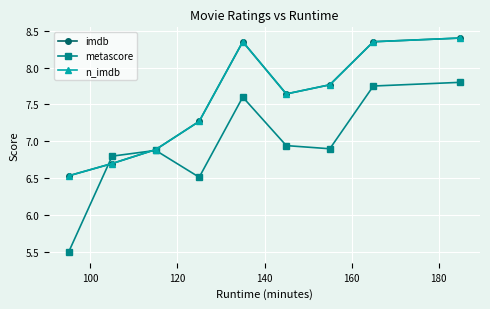

At how many categories does at least one series exceed 7?

6